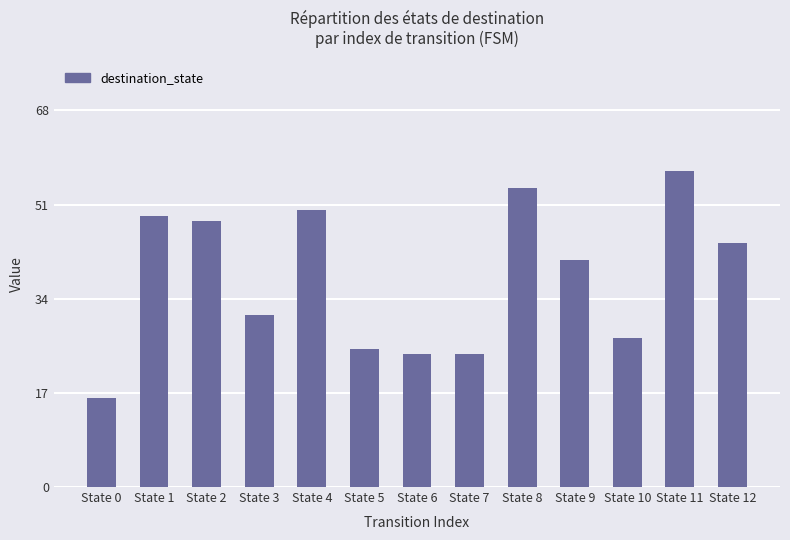

The chart shows a value of 27 at State 10. True or false?

True